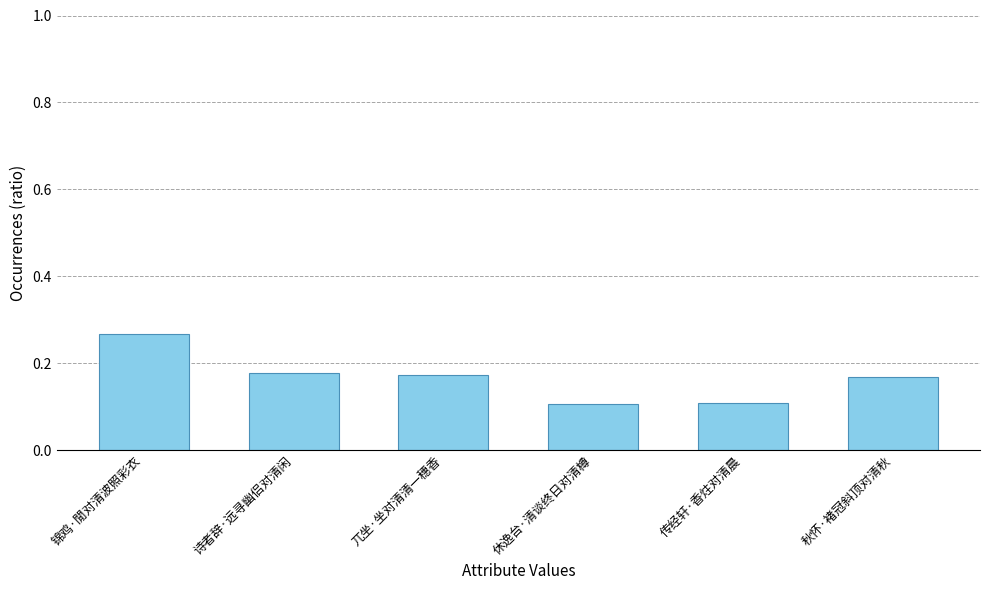

The chart shows a value of 0.0 at 休逸台·清谈终日对清樽. True or false?

False